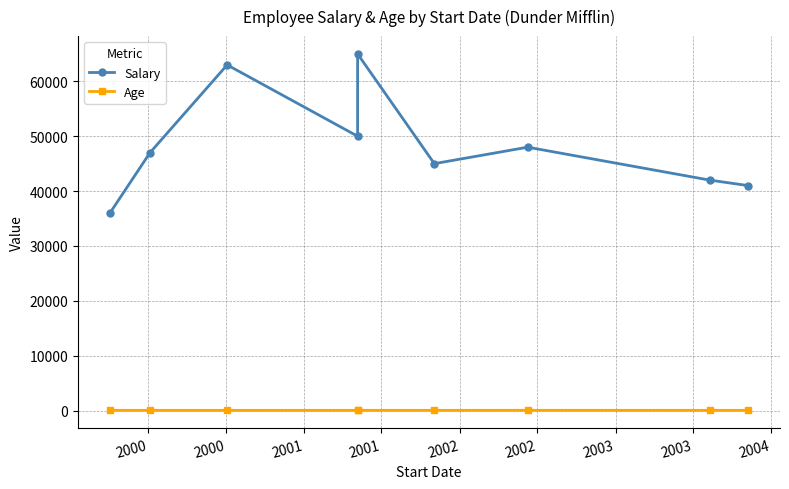

What are all the series names shown in the legend?

Salary, Age